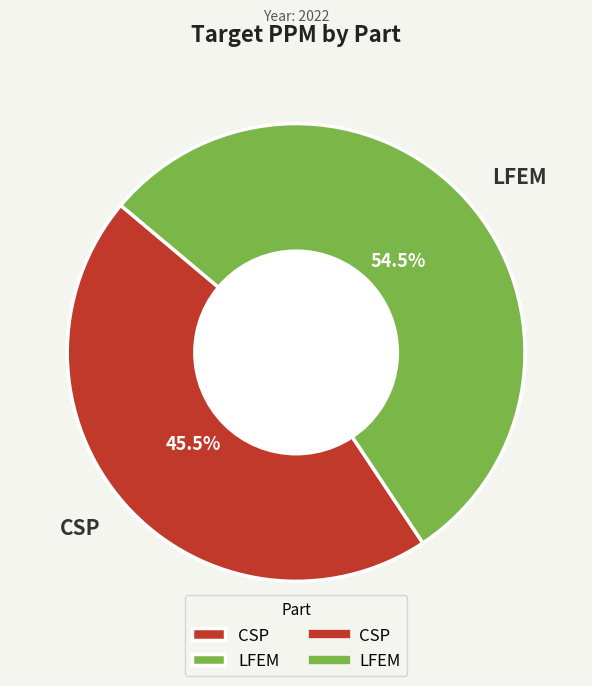

What is the largest slice in the pie chart?

LFEM